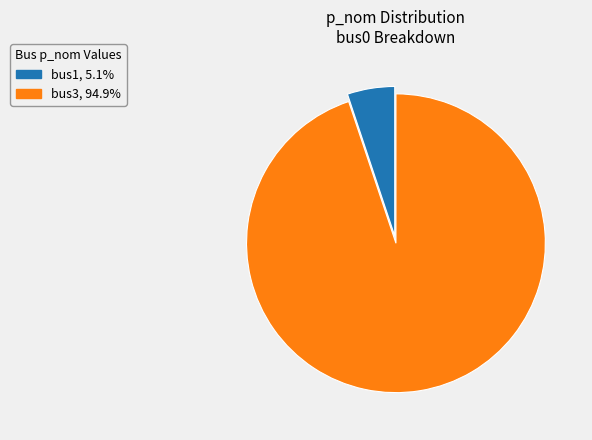

How many slices are in this pie chart?

2